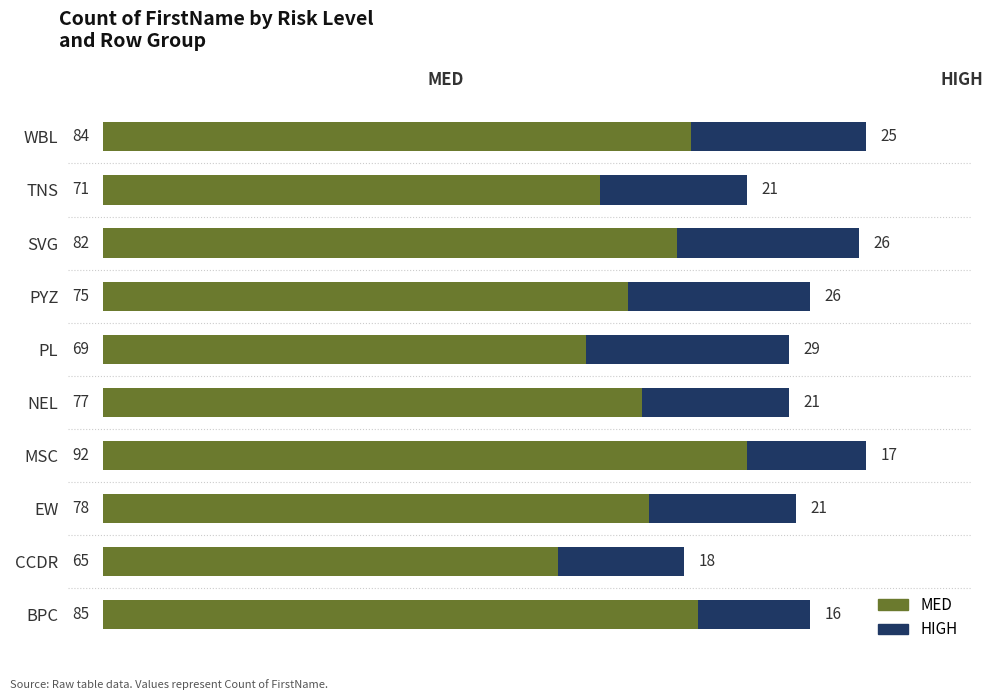

At which label is MED closest to 78?

EW